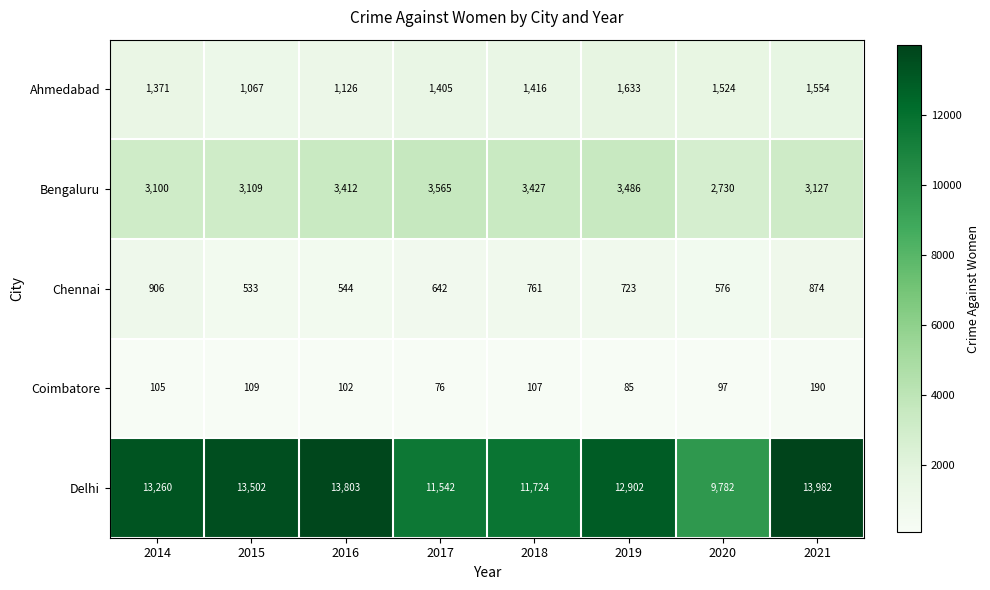

What is the maximum value shown in the chart?

13982